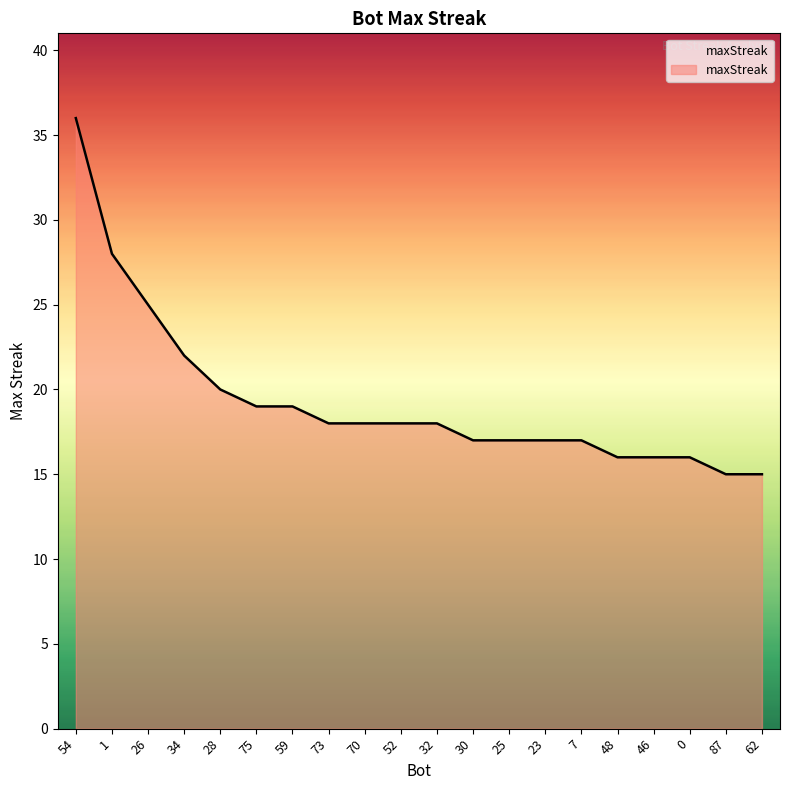

What is the difference between the maximum and minimum values?

21